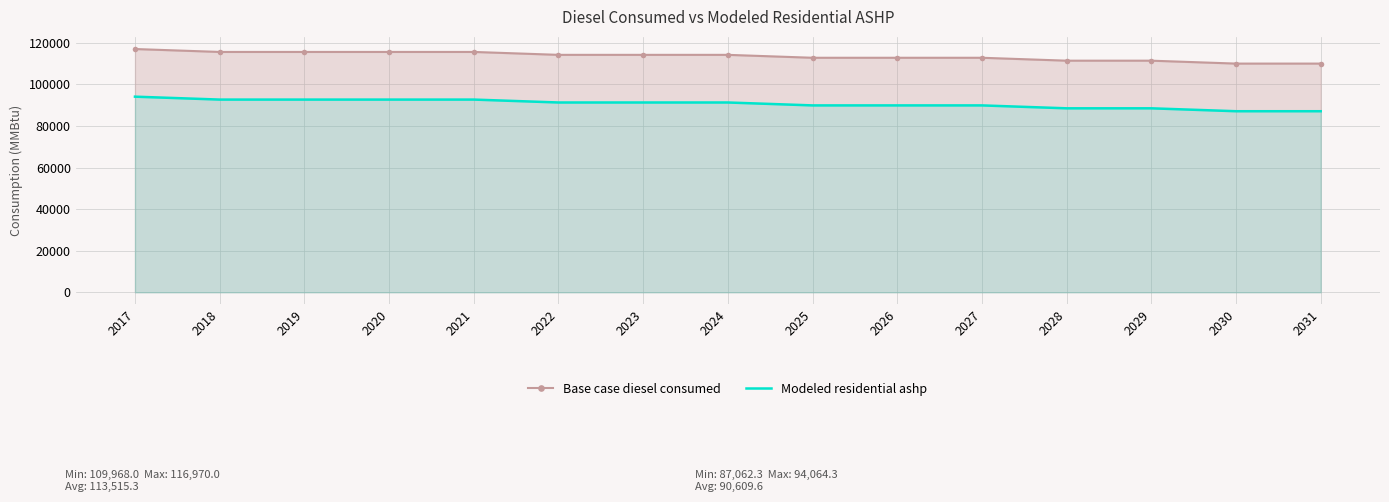

Reading left to right, extract all data points from this chart.

Base case diesel consumed: 2017=116970.0	2018=115569.0	2019=115569.0	2020=115569.0	2021=115569.0	2022=114169.0	2023=114169.0	2024=114169.0	2025=112768.0	2026=112768.0	2027=112768.0	2028=111368.0	2029=111368.0	2030=109968.0	2031=109968.0
Modeled residential ashp: 2017=94064.3	2018=92663.3	2019=92663.3	2020=92663.3	2021=92663.3	2022=91263.3	2023=91263.3	2024=91263.3	2025=89862.3	2026=89862.3	2027=89862.3	2028=88462.3	2029=88462.3	2030=87062.3	2031=87062.3